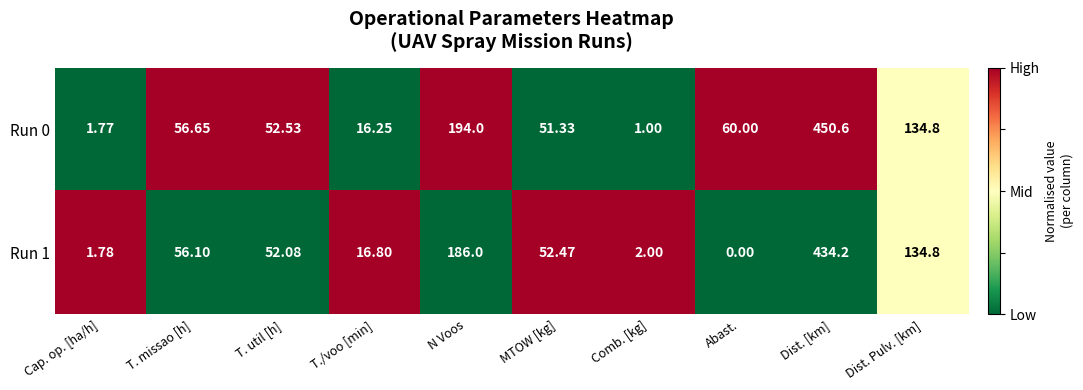

What is the maximum value shown in the chart?

450.6